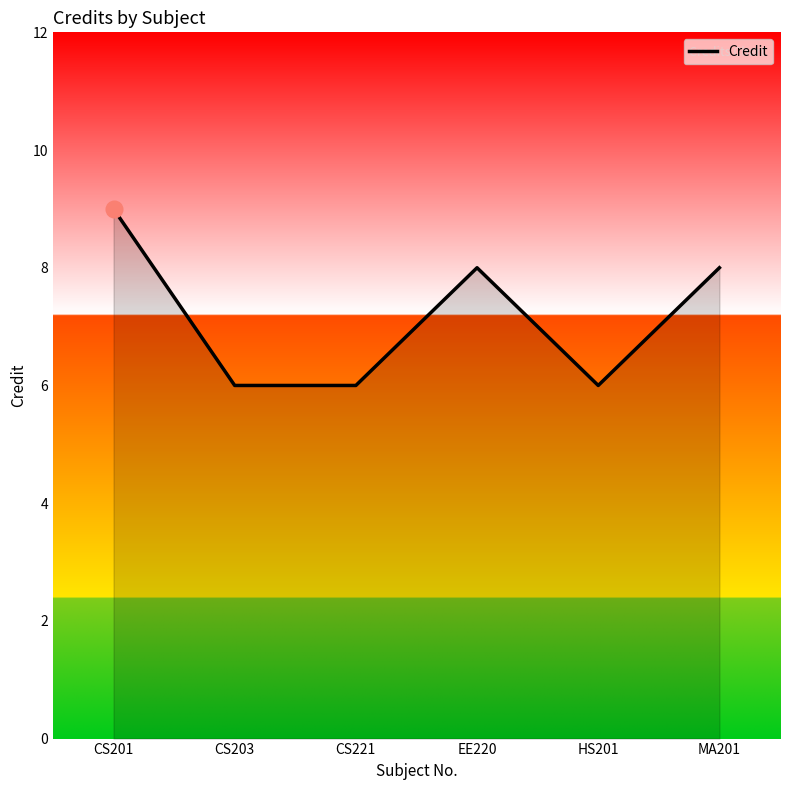

What position from the right is EE220?

3